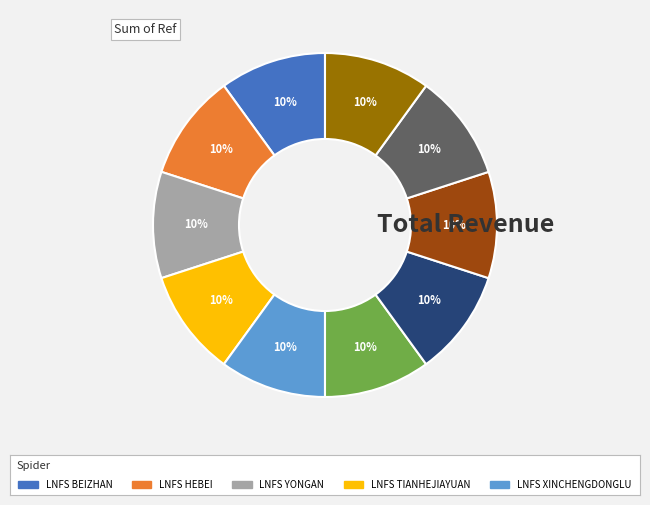

To the nearest percent, what is the average slice percentage?

10%